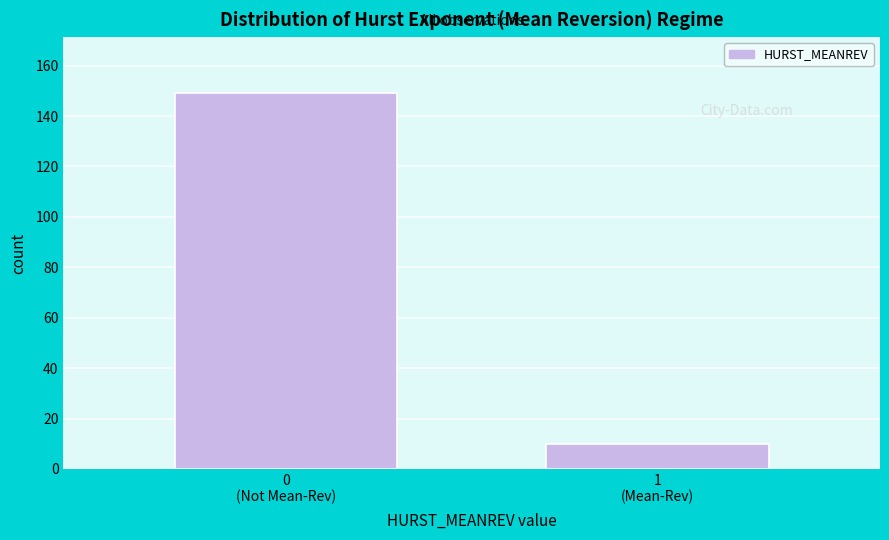

Reading right to left, extract all data points from this chart.

10	149